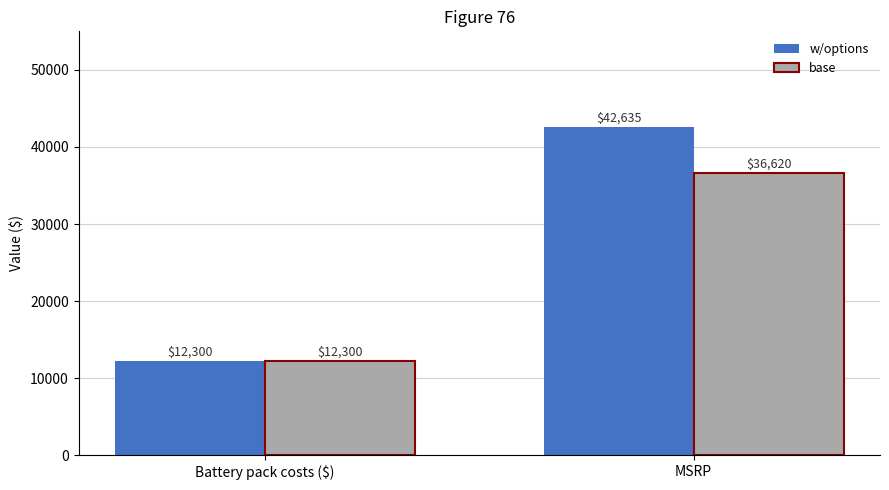

What is the difference between the base values at Battery pack costs ($) and MSRP?

24320